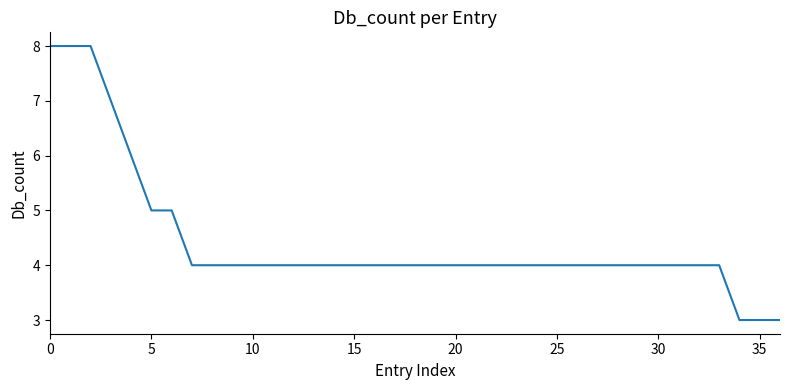

What is the greatest value displayed?

8